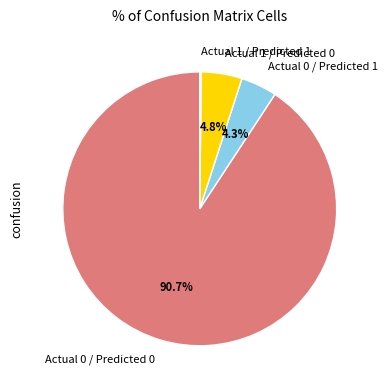

Do Actual 0 / Predicted 1 and Actual 0 / Predicted 0 together represent more than half of the pie?

Yes